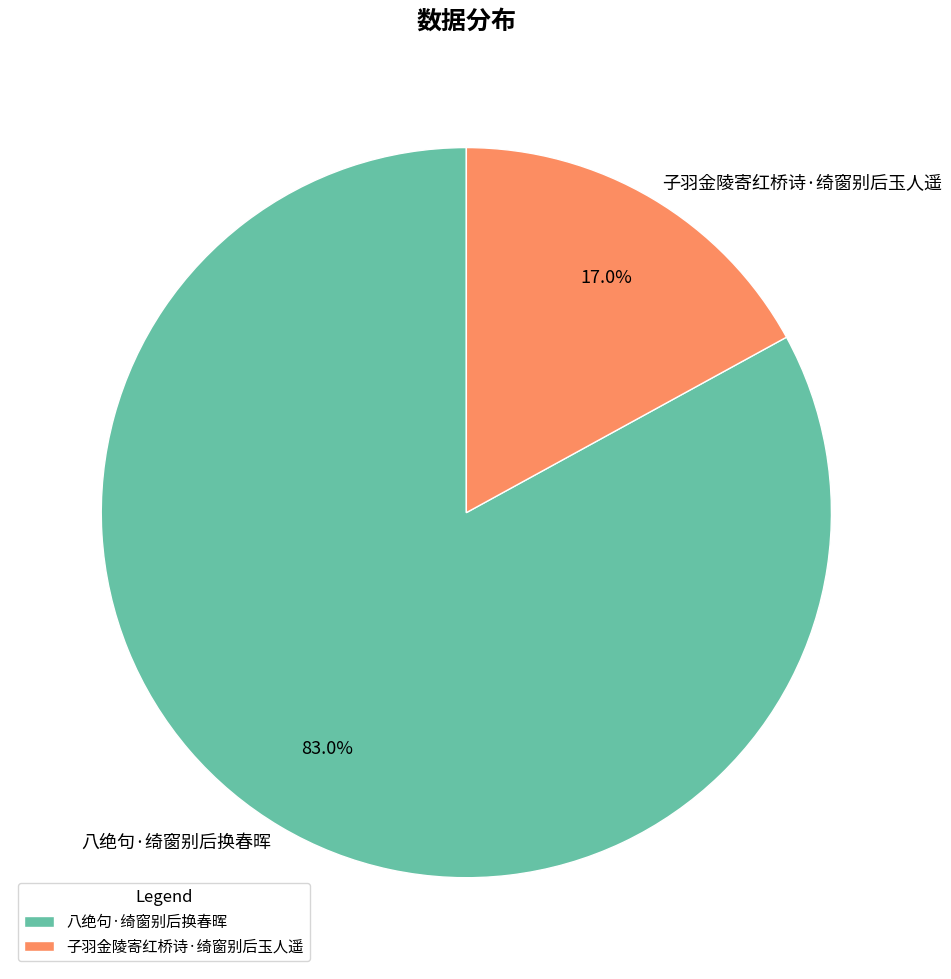

Is there any slice that represents more than half of the pie?

Yes